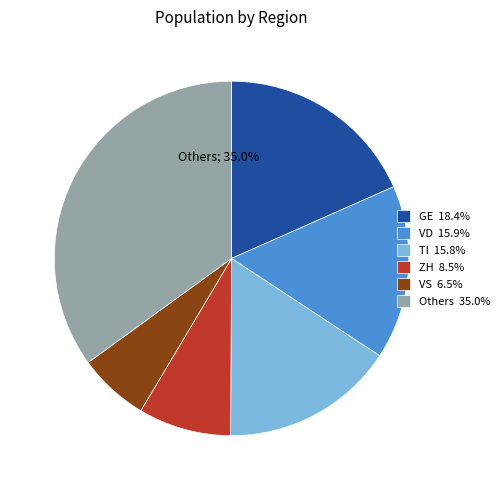

What is the ratio of the value at Others 35.0% to the value at VS 6.5%?

5.4